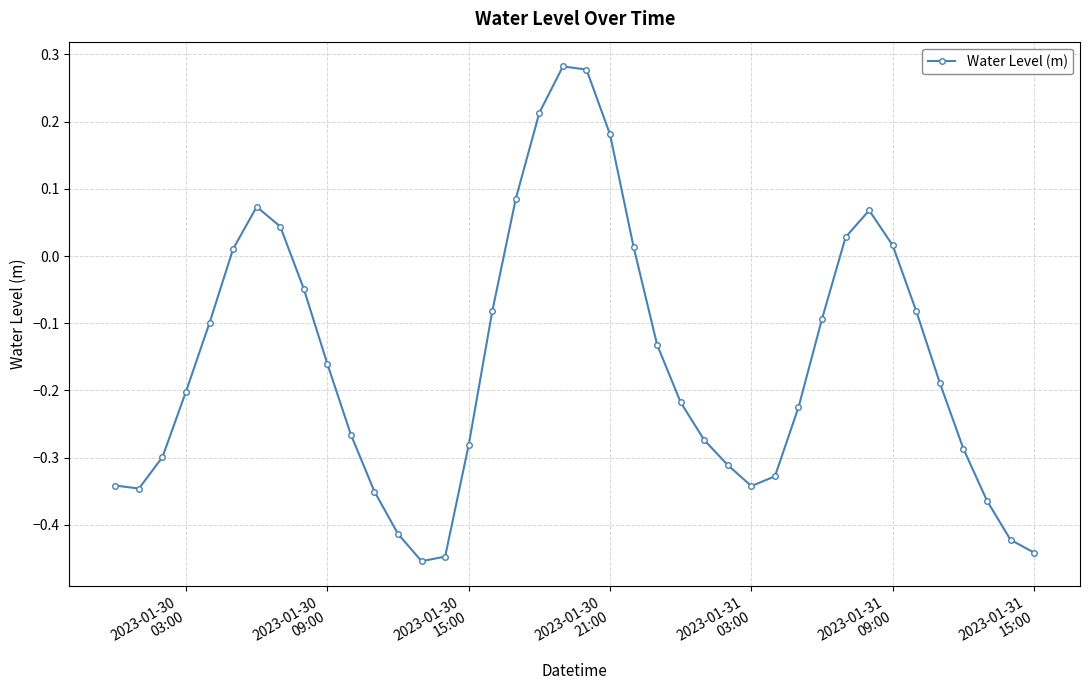

What is the difference between the maximum and minimum values?

0.7